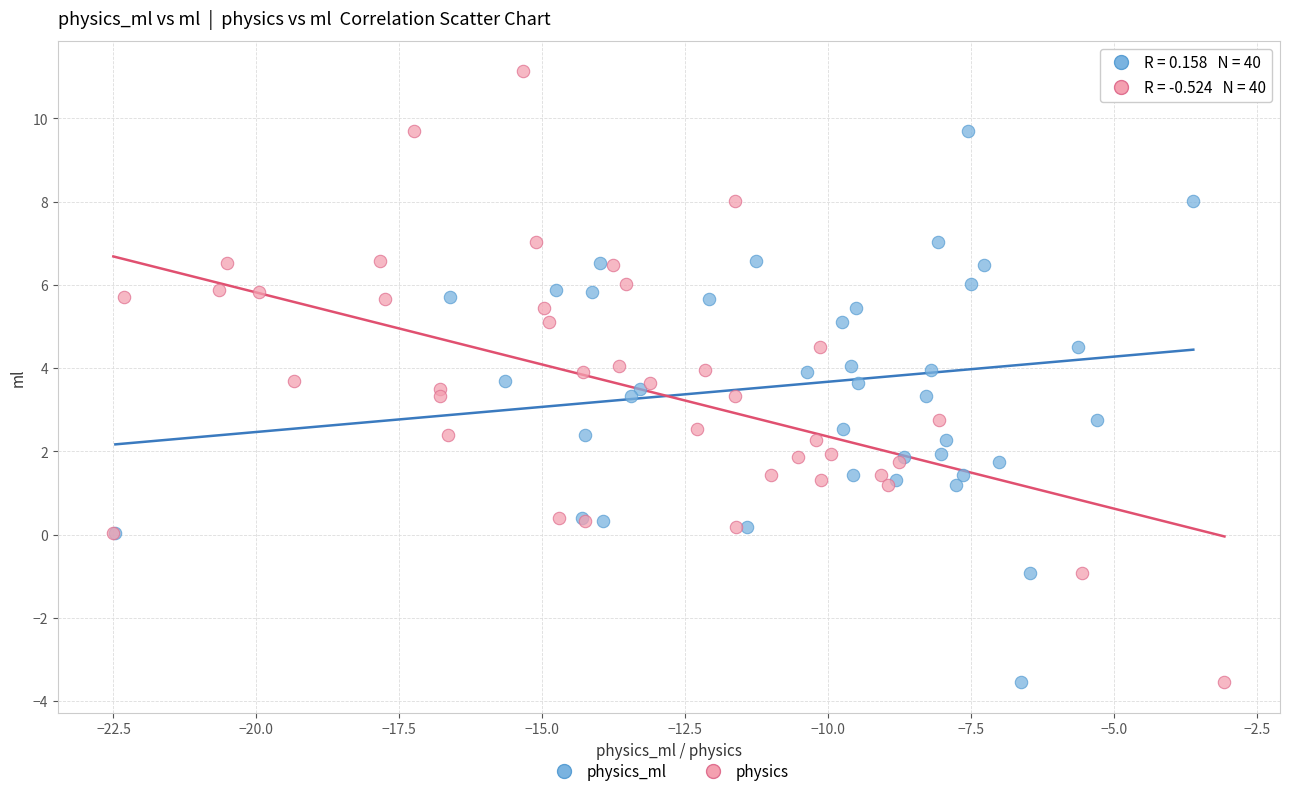

What are all the series names shown in the legend?

physics_ml, physics